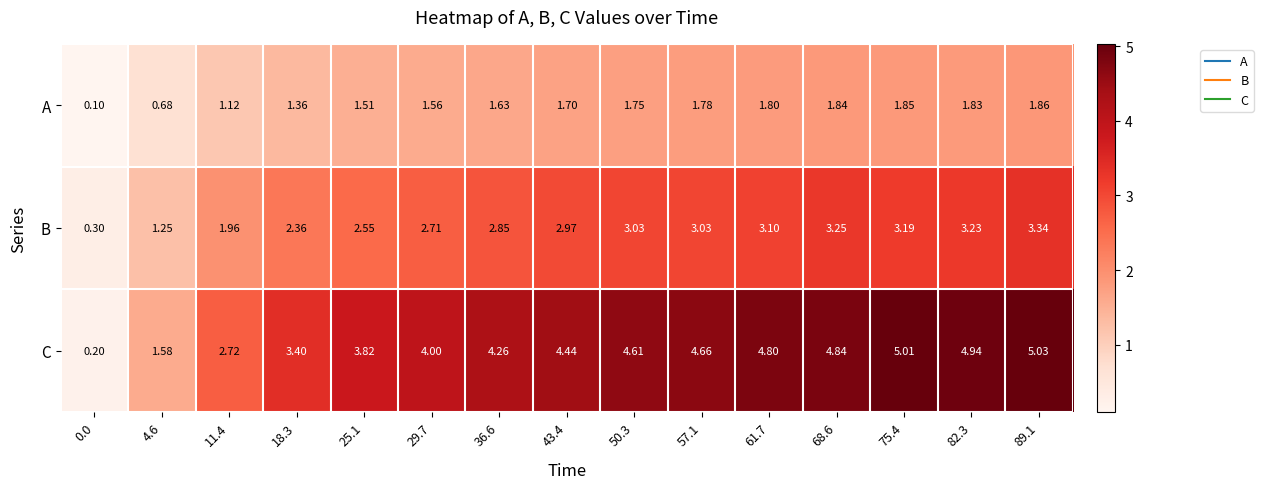

Which series has the largest total across all categories?

C